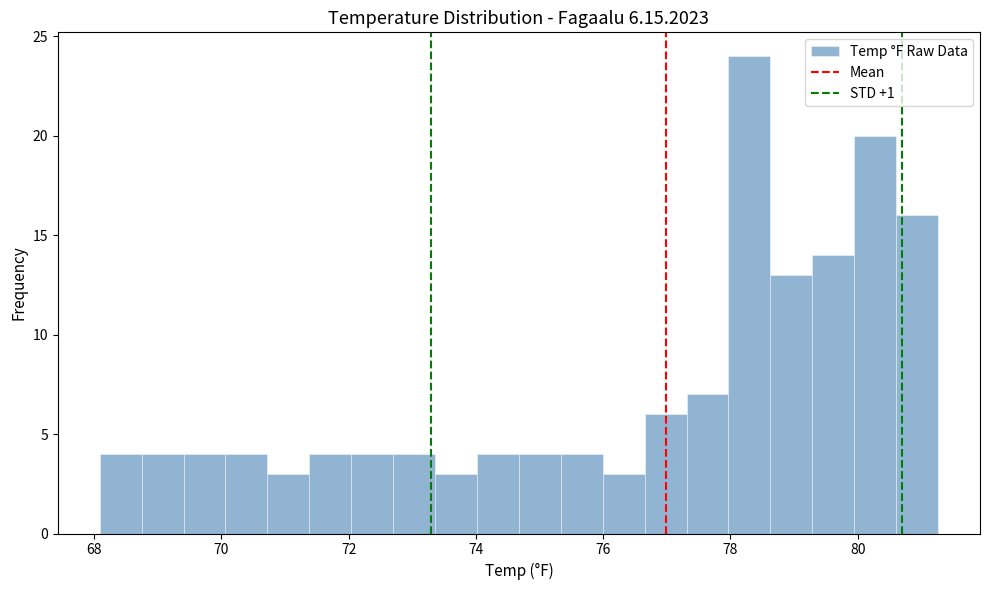

Read against the x-axis, roughly where is the centre of the tallest bar?

78.2